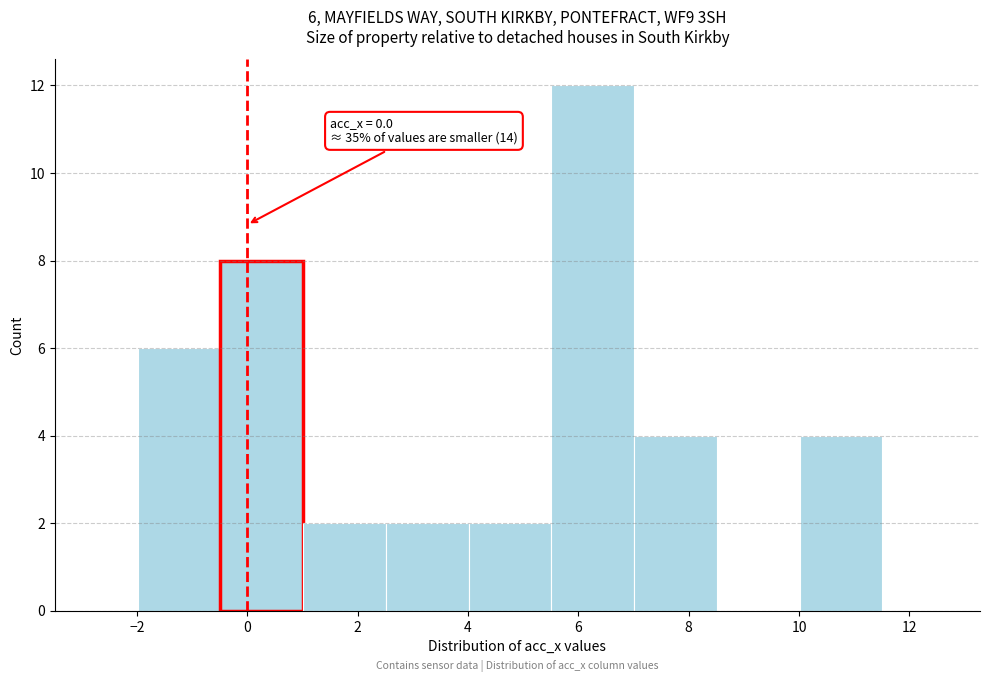

Over which range of the x-axis is the bar tallest?

5.6 to 7.0